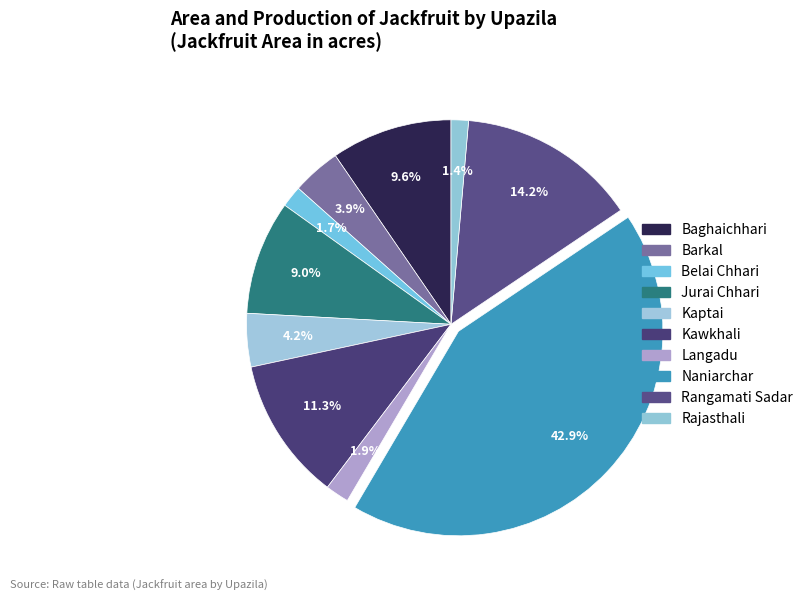

Does Jurai Chhari represent more than half of the total?

No